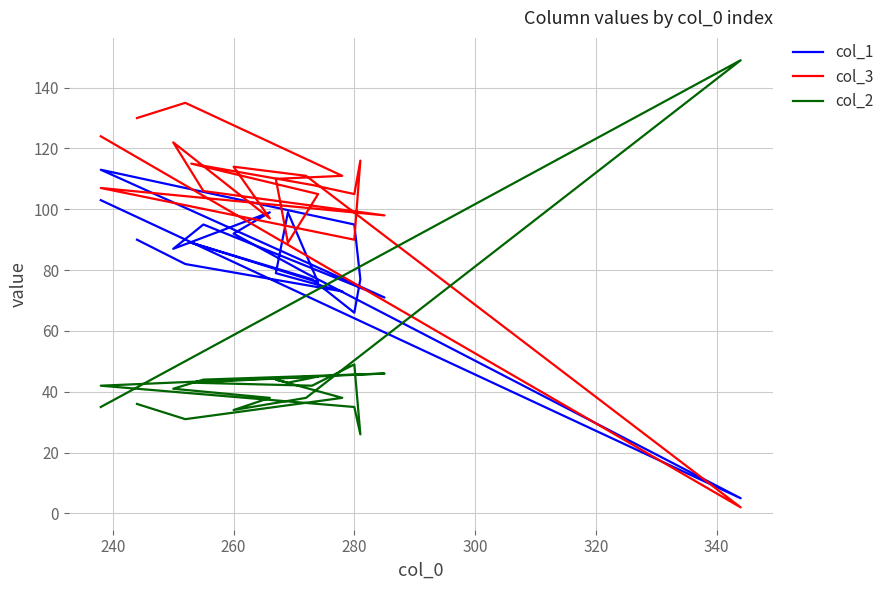

Is this an area chart (filled region under the line)?

No